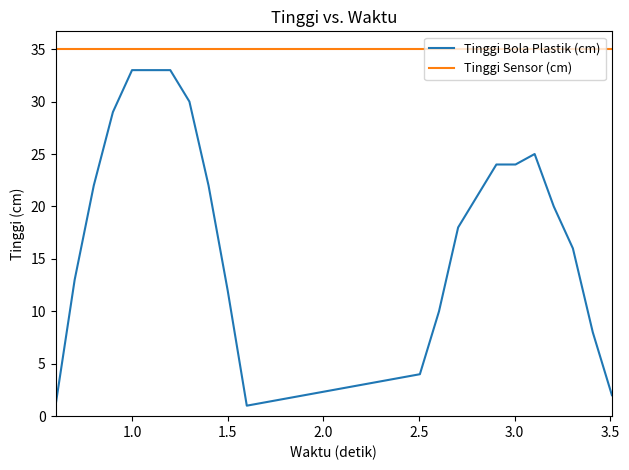

Which series has the widest spread of values?

Tinggi Bola Plastik (cm)